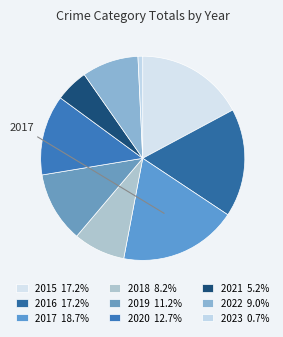

Count the number of slices in the pie.

9